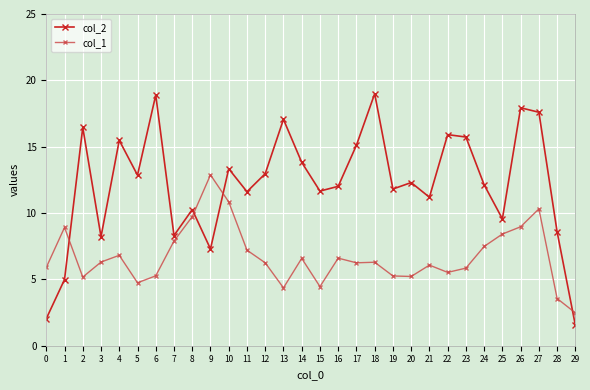

What is the value of the col_2 point at the 29th from the left?

8.6